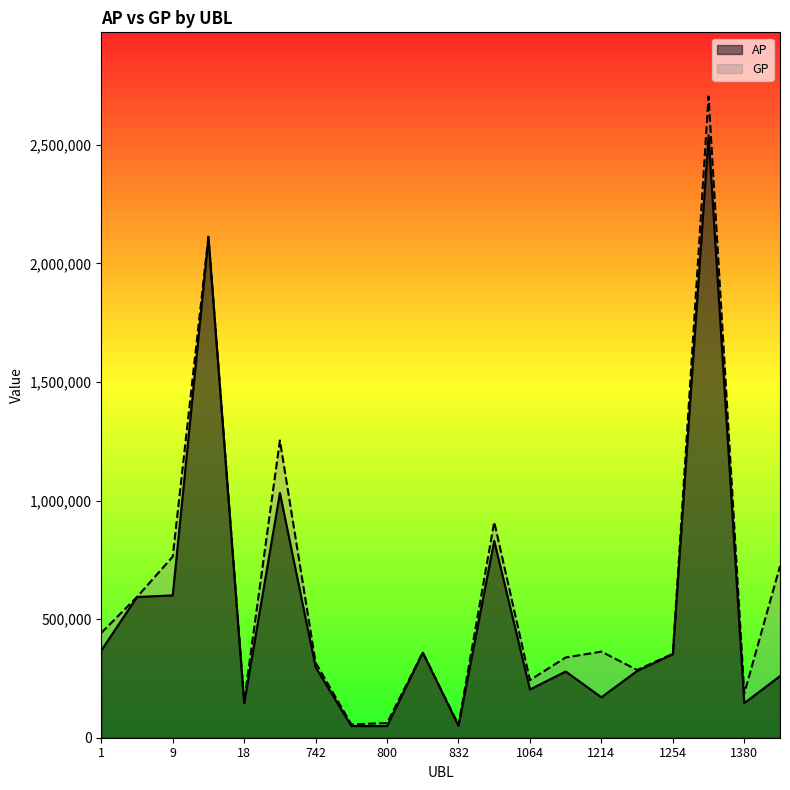

Which category has the highest value in the GP series?

1267